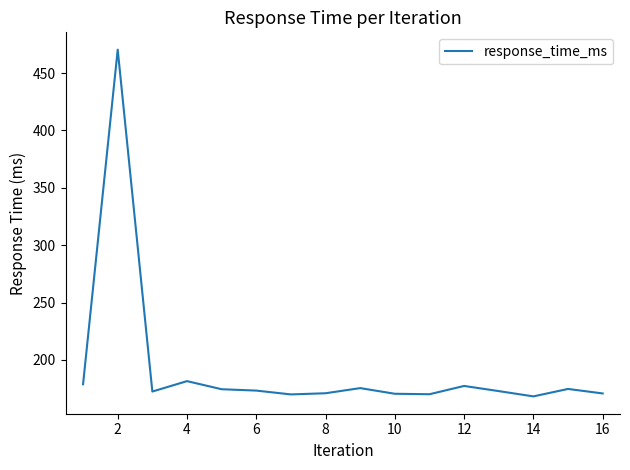

What is the greatest value displayed?

470.4